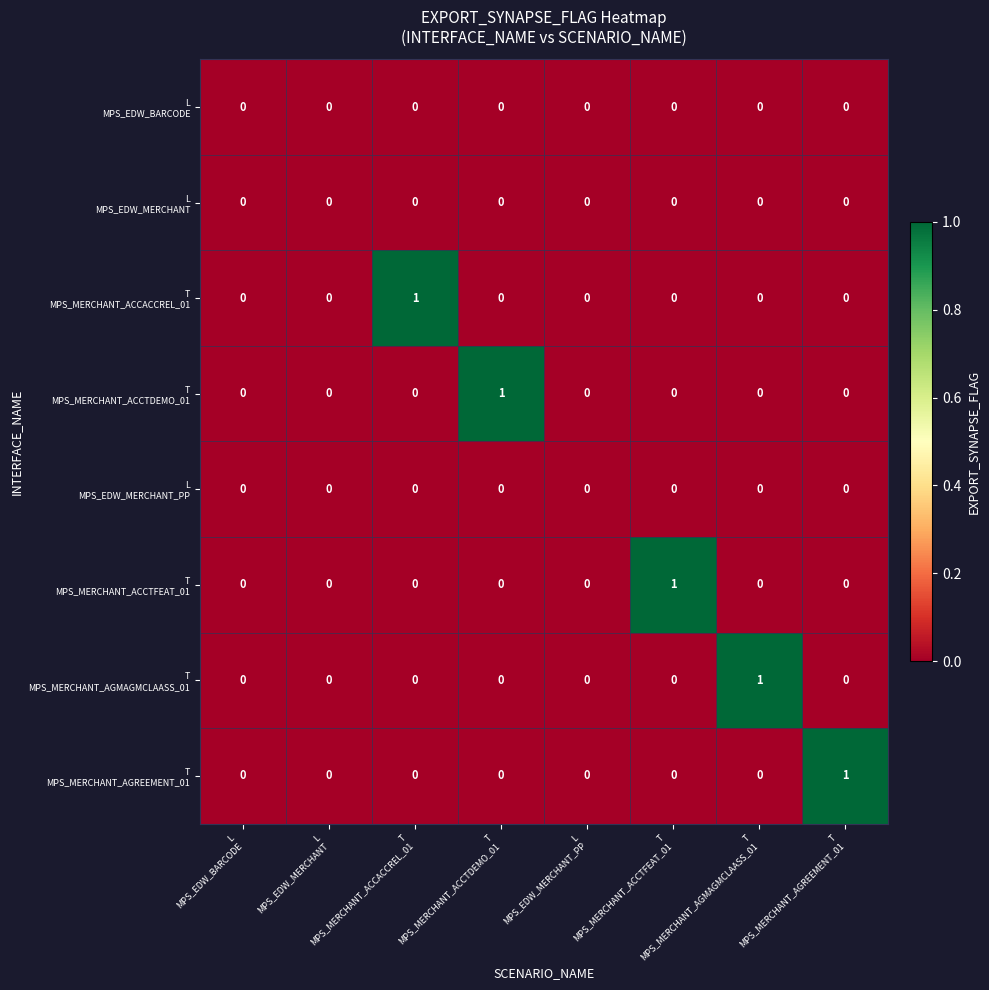

Between T
MPS_MERCHANT_AGMAGMCLAASS_01 and L
MPS_EDW_BARCODE, which is larger?

T
MPS_MERCHANT_AGMAGMCLAASS_01